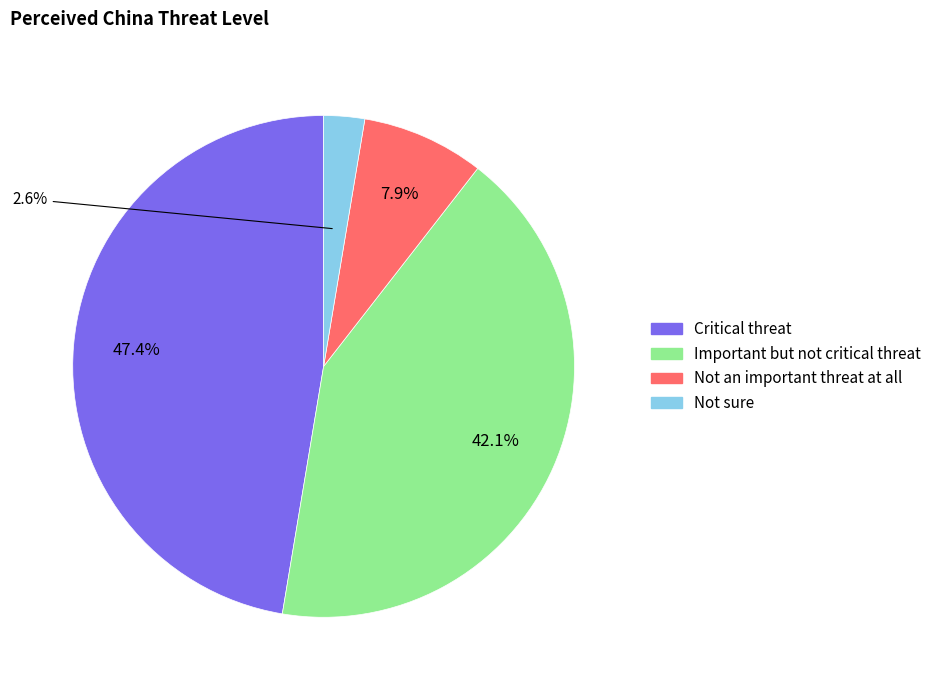

To the nearest percent, what is the average slice percentage?

25%